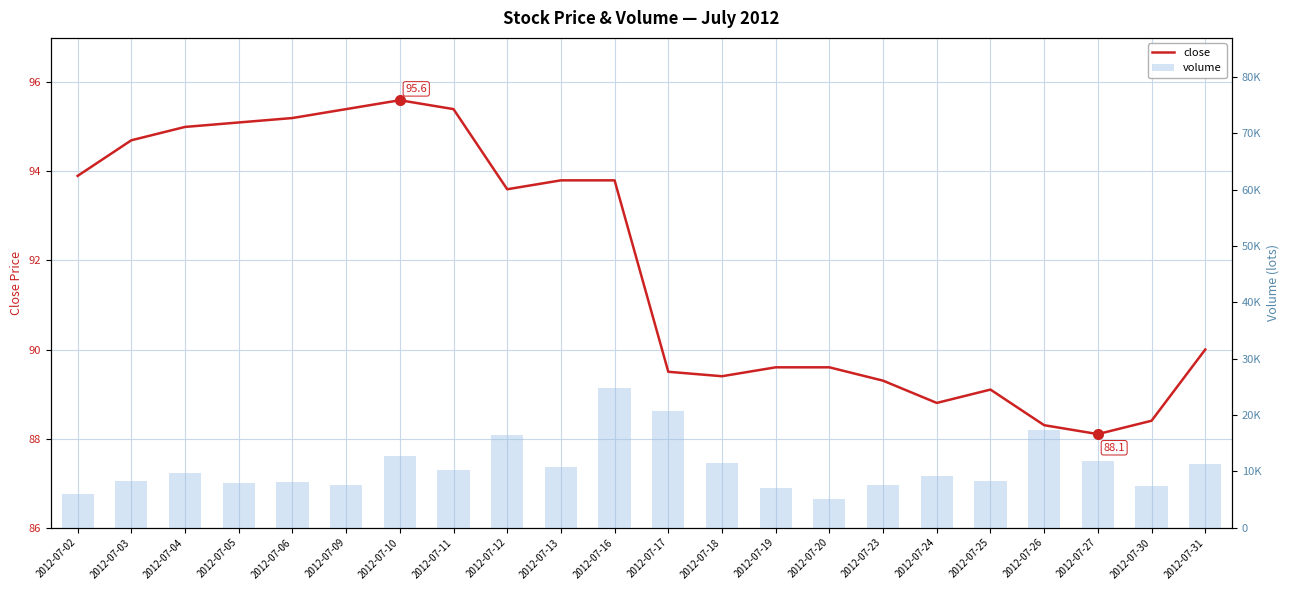

Which series has the largest total across all categories?

volume